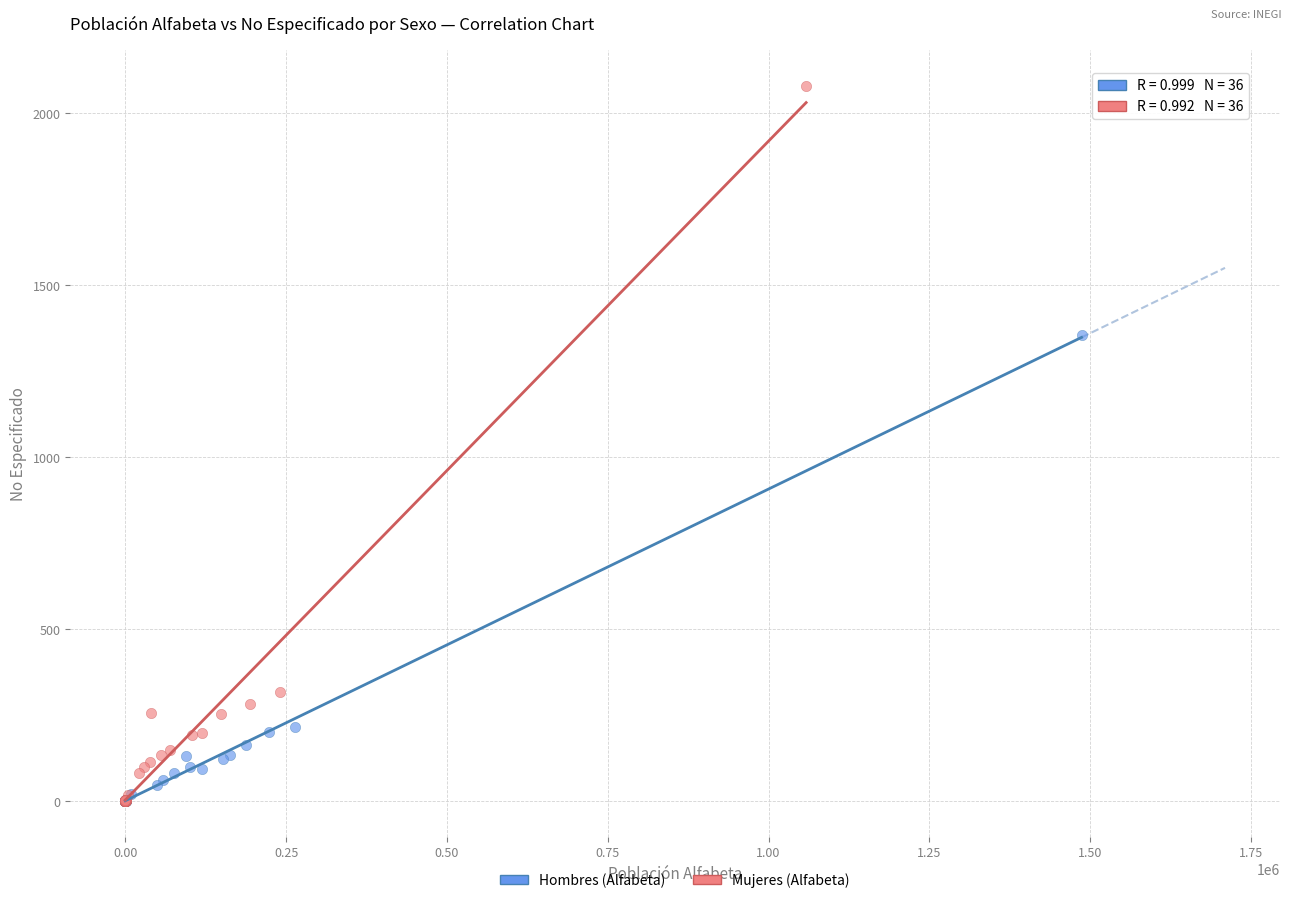

Which series has the largest Y range (max minus min)?

Mujeres (Alfabeta)